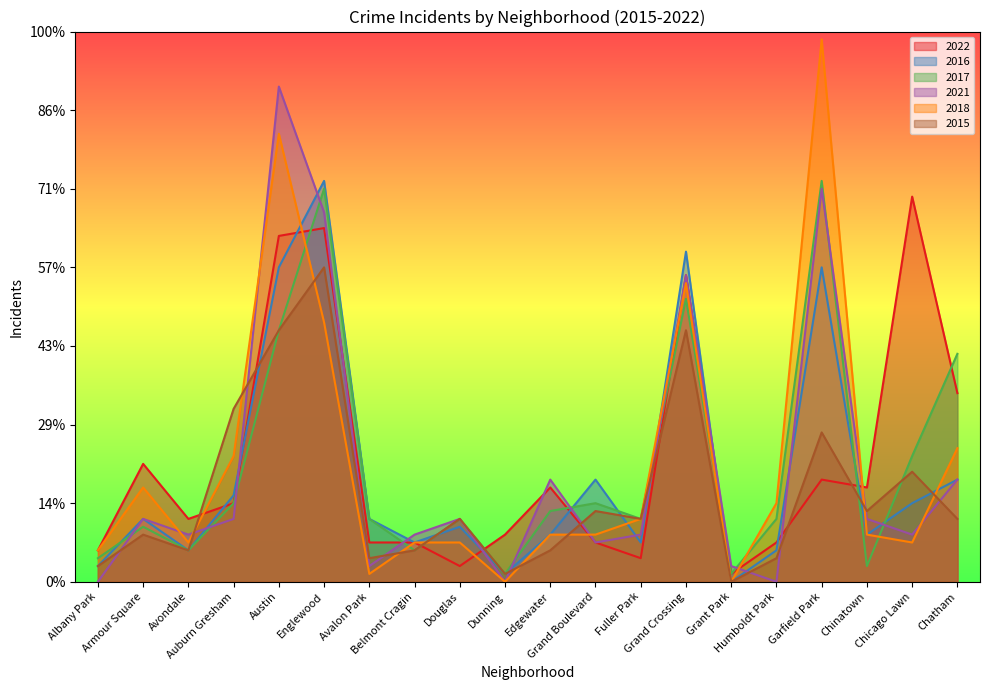

Which series changed the most between Armour Square and Grand Boulevard?

2022